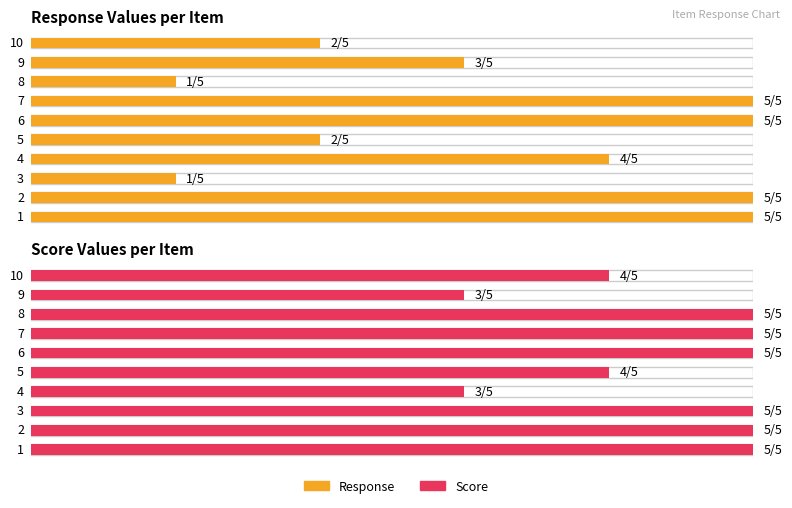

Reading right to left, extract all data points from this chart.

Response: 10=2	9=3	8=1	7=5	6=5	5=2	4=4	3=1	2=5	1=5
Score: 10=4	9=3	8=5	7=5	6=5	5=4	4=3	3=5	2=5	1=5